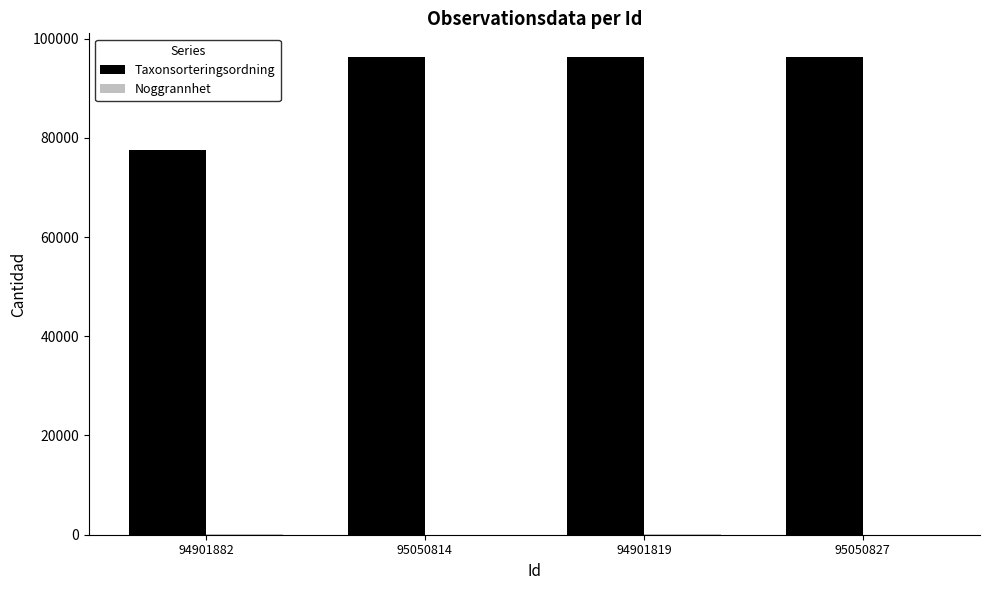

The value of Taxonsorteringsordning at 94901882 is 77532. True or false?

True